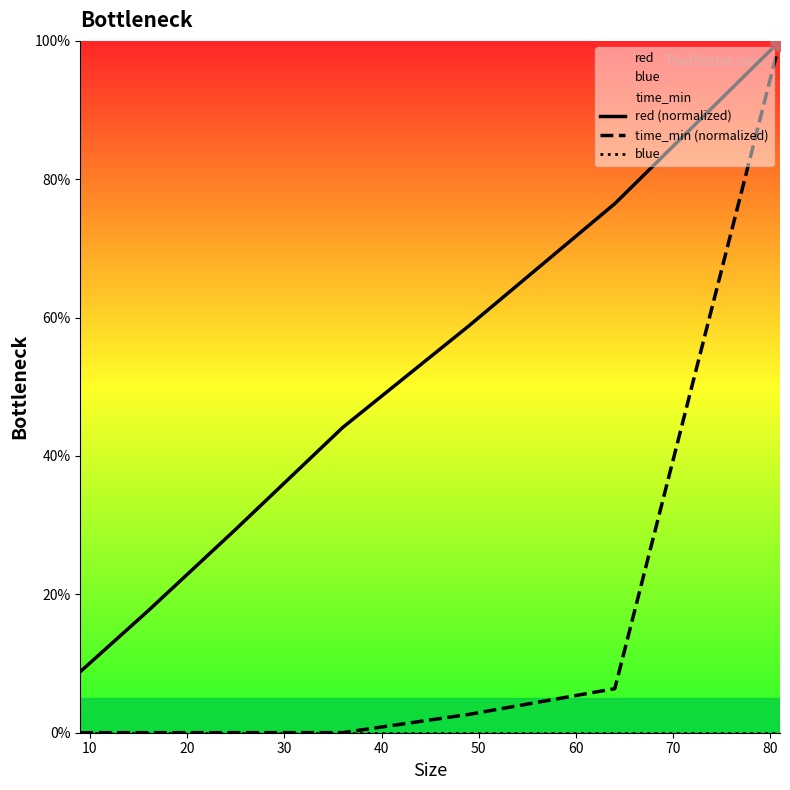

At how many categories does at least one series exceed 3?

7